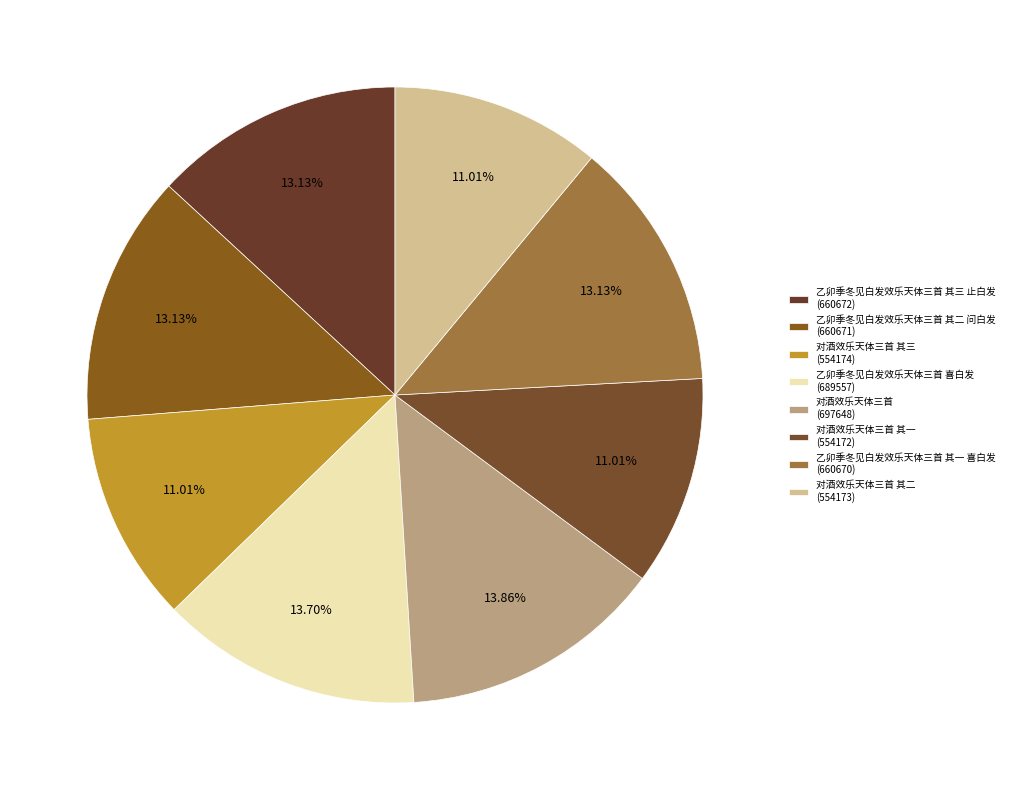

How many segments does this pie chart have?

8